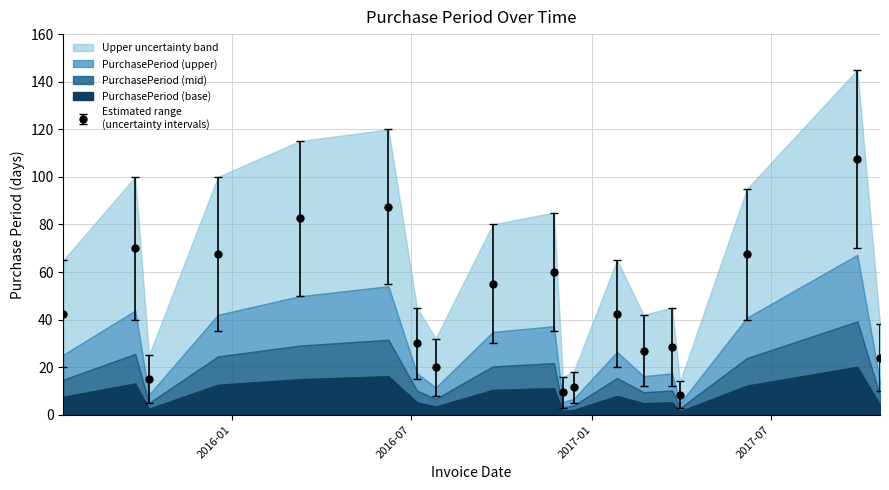

What is the maximum value shown in the chart?

107.5